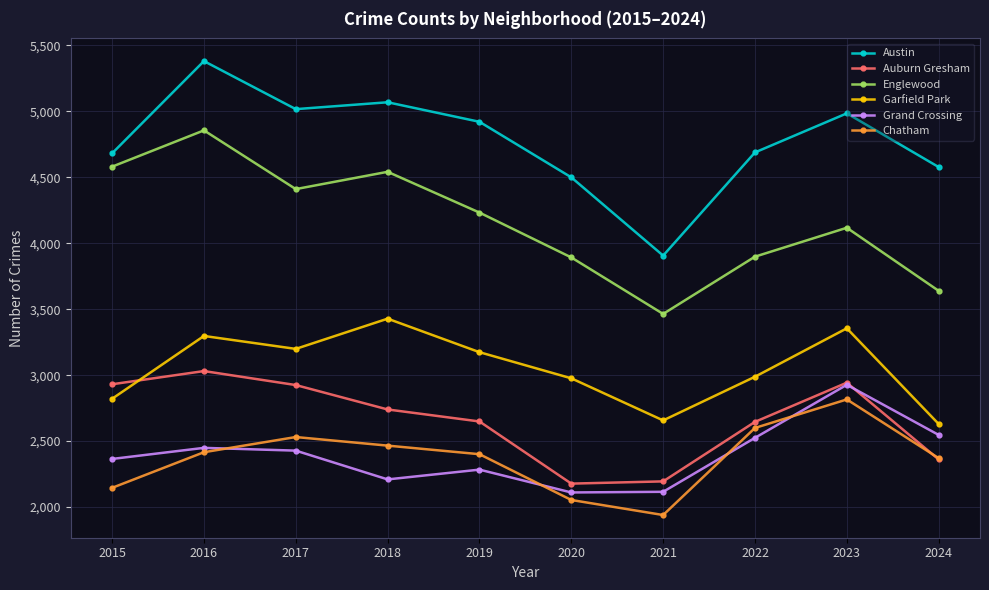

Which series changed the most between 2017 and 2022?

Englewood